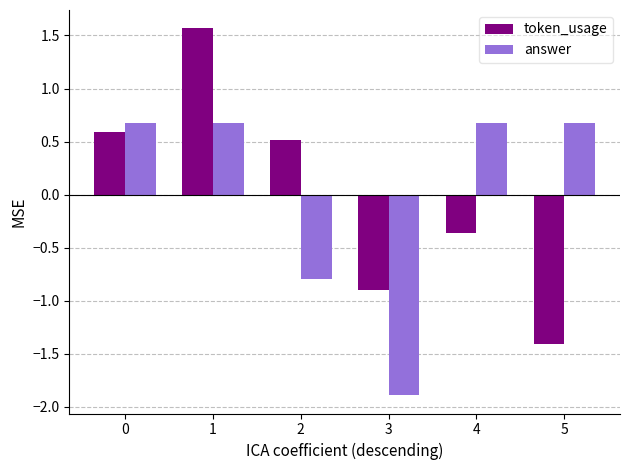

The token_usage series shows -1.9 at 5. True or false?

False